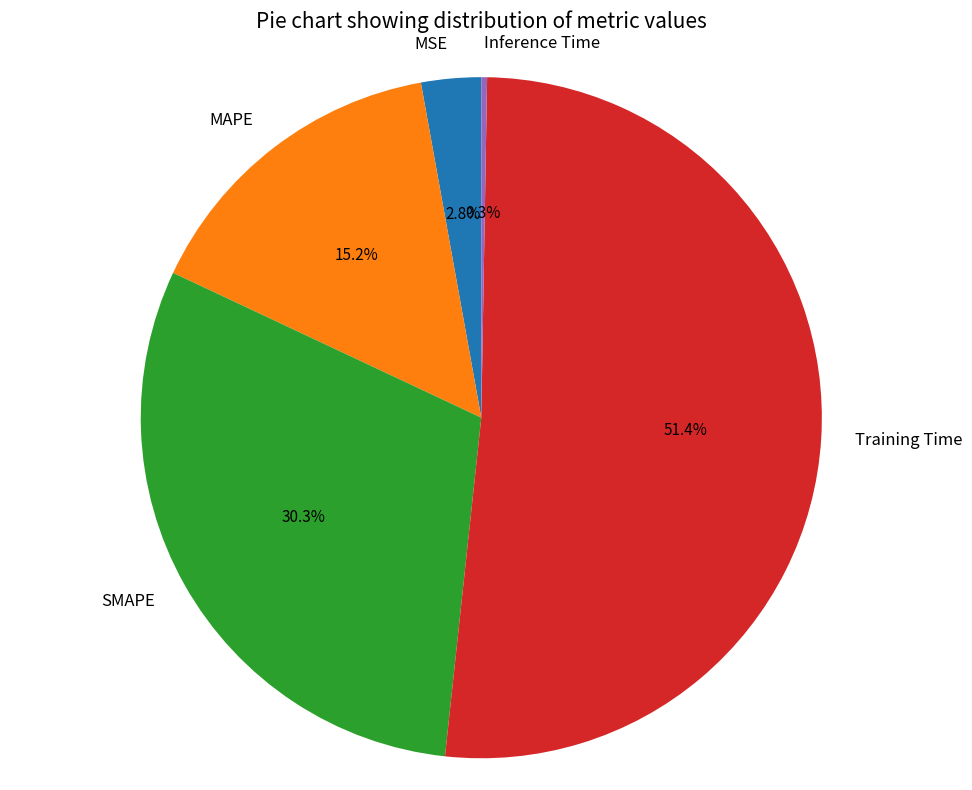

Does any single category account for the majority?

Yes